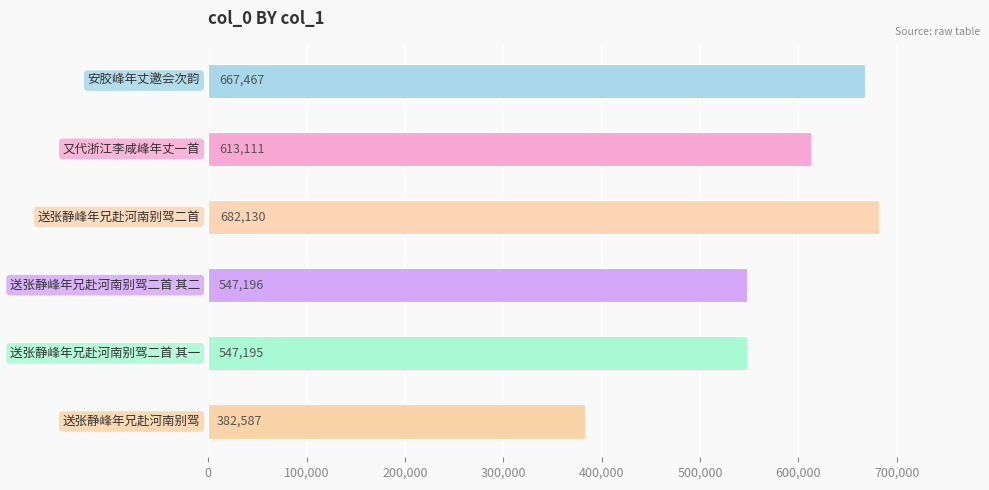

What is the minimum value shown in the chart?

382587